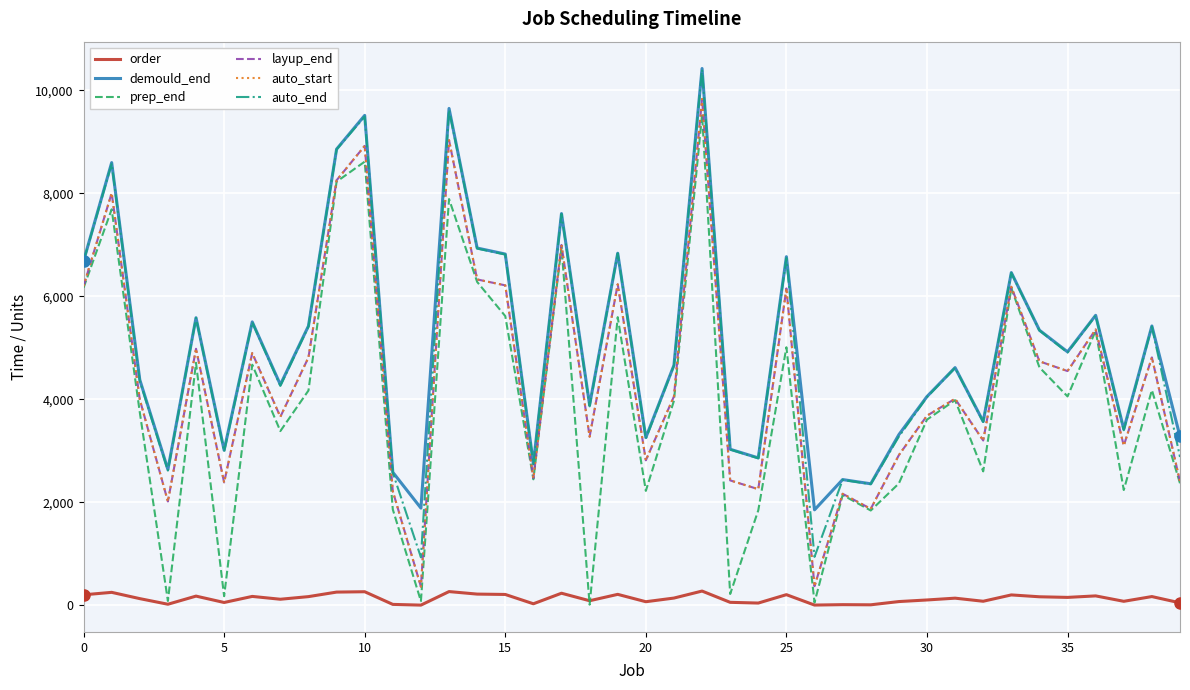

Reading right to left, what are all the values shown in this chart?

order: 45	167	75	180	151	163	199	76	136	101	70	7	10	2	204	41	55	274	138	67	210	86	232	27	208	215	264	1	15	261	254	166	115	170	52	176	18	127	249	201
demould_end: 3277	5424	3419	5631	4921	5342	6461	3568	4615	4053	3312	2358	2440	1852	6770	2861	3029	10426	4661	3255	6837	3890	7608	2745	6821	6938	9650	1886	2582	9515	8859	5424	4283	5503	3011	5584	2635	4379	8598	6685
prep_end: 2367	4178	2237	5331	4055	4620	6161	2599	3983	3604	2364	1839	2140	52	5010	1843	217	9527	3971	2220	5595	10	6950	2445	5616	6280	7890	78	1859	8616	8227	4170	3382	4672	174	4708	82	3747	7690	6166
layup_end: 2399	4813	3098	5355	4548	4737	6185	3199	4010	3681	2915	1871	2164	368	6153	2253	2424	9834	4055	2814	6234	3273	6998	2469	6213	6328	9033	359	2213	8923	8254	4813	3659	4897	2384	4981	2014	3997	8006	6198
auto_start: 2399	4813	3098	5355	4548	4737	6185	3199	4010	3681	2915	1871	2164	368	6153	2253	2424	9834	4055	2814	6234	3273	6998	2469	6213	6328	9033	359	2213	8923	8254	4813	3659	4897	2384	4981	2014	3997	8006	6198
auto_end: 2879	5413	3398	5625	4908	5337	6455	3559	4610	4041	3275	2351	2434	938	6743	2853	3024	10404	4655	3234	6834	3863	7598	2739	6813	6928	9623	929	2573	9493	8854	5413	4259	5497	2984	5581	2614	4357	8576	6678